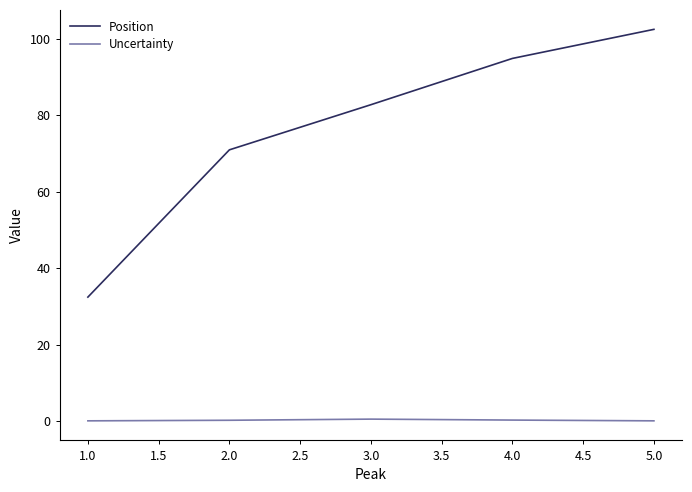

True or false: Position has a value of 102.4 at 5.0.

True